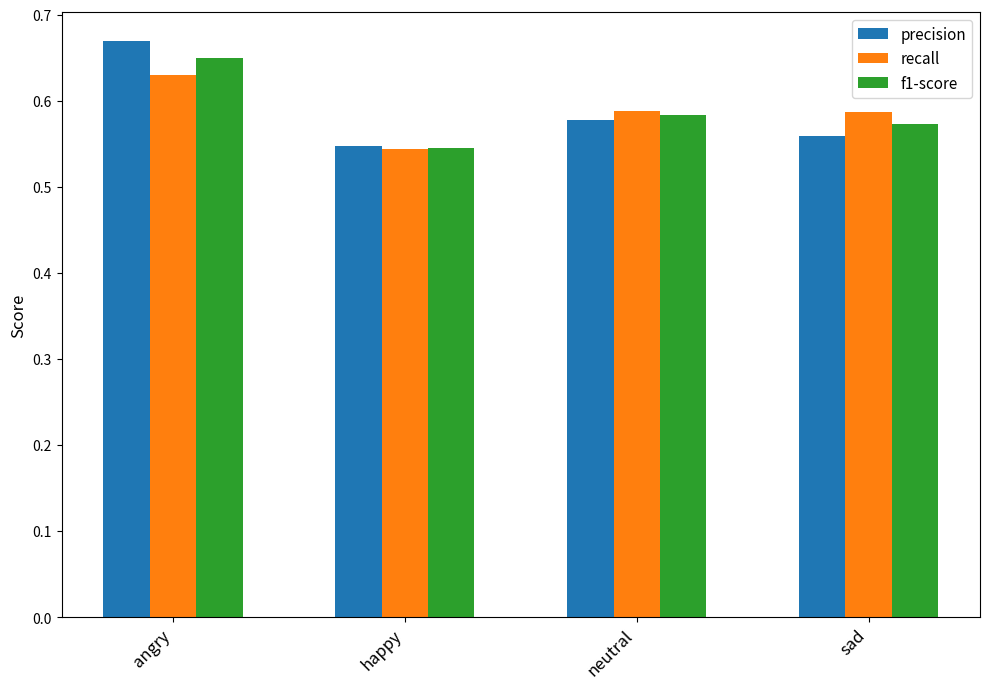

Which series changed the most between happy and sad?

recall